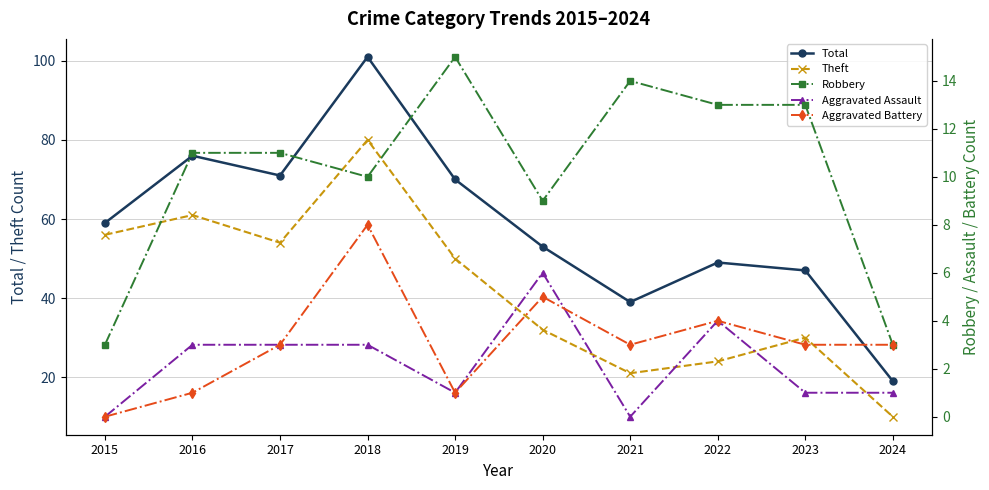

Reading right to left, what are all the values shown in this chart?

Total: 19	47	49	39	53	70	101	71	76	59
Theft: 10	30	24	21	32	50	80	54	61	56
Robbery: 3	13	13	14	9	15	10	11	11	3
Aggravated Assault: 1	1	4	0	6	1	3	3	3	0
Aggravated Battery: 3	3	4	3	5	1	8	3	1	0